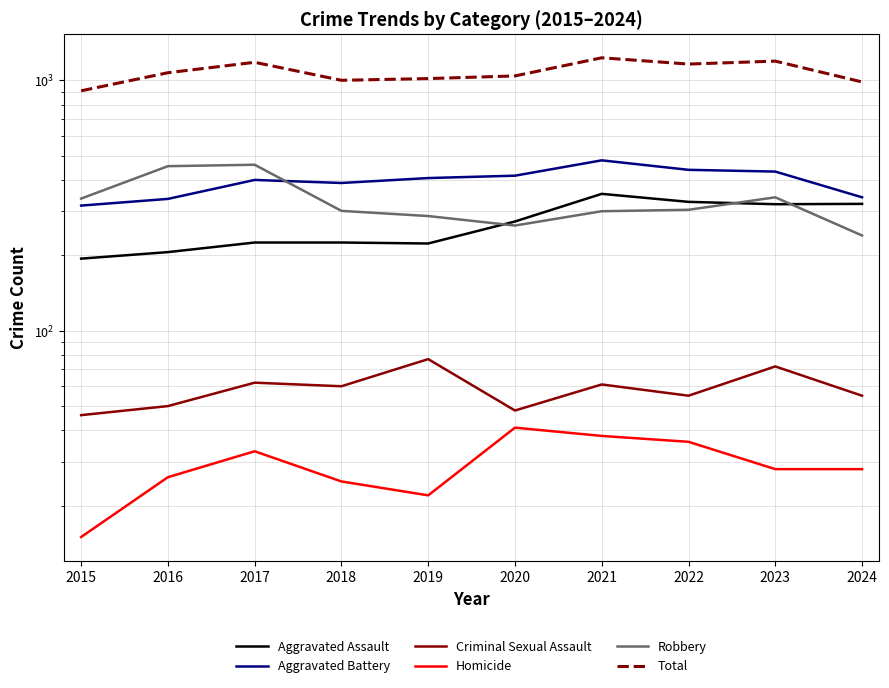

Rank the categories by Total value from highest to lowest.

2021, 2023, 2017, 2022, 2016, 2020, 2019, 2018, 2024, 2015